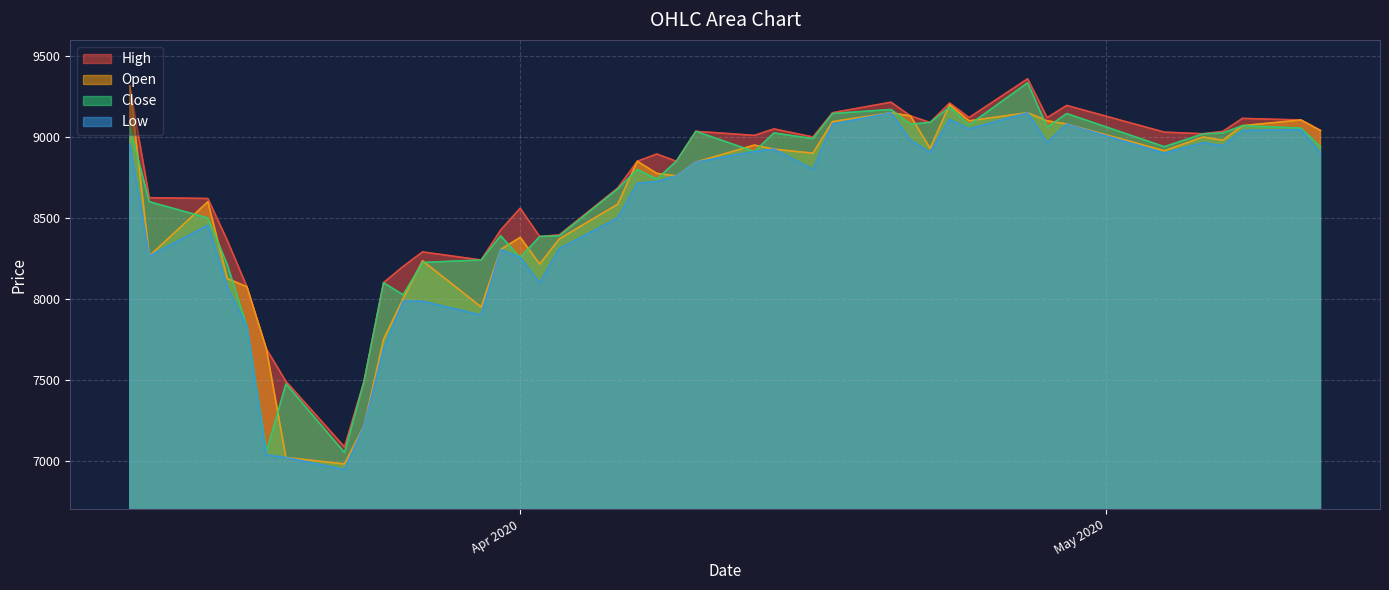

What is the maximum value shown in the chart?

9360